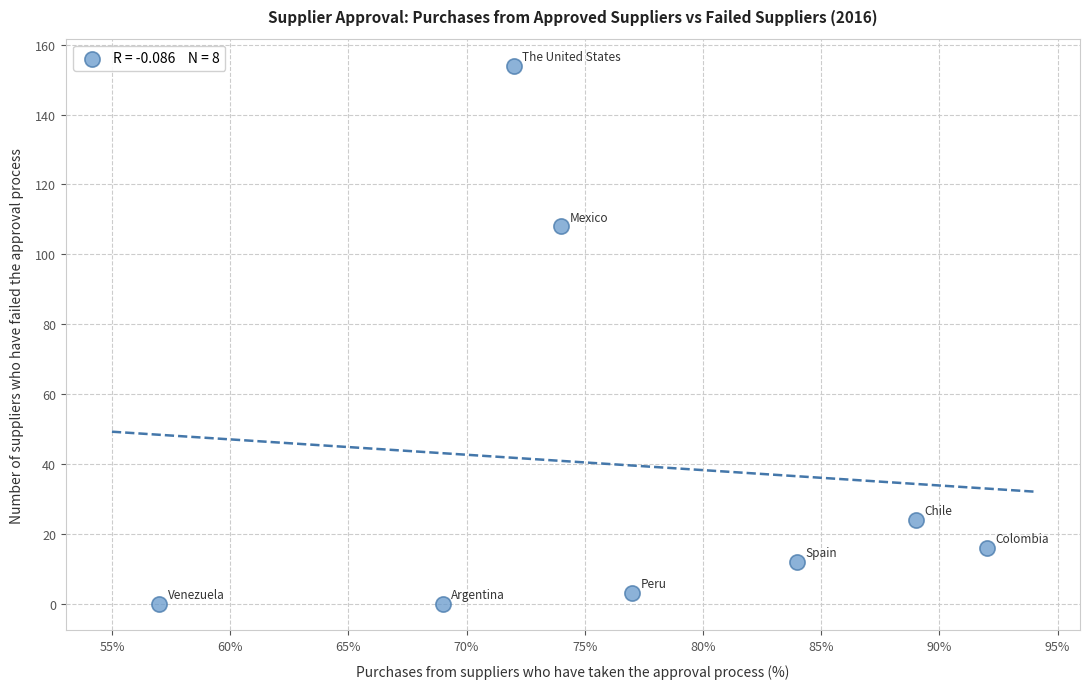

What Y value in the scatter plot is closest to 77?

108